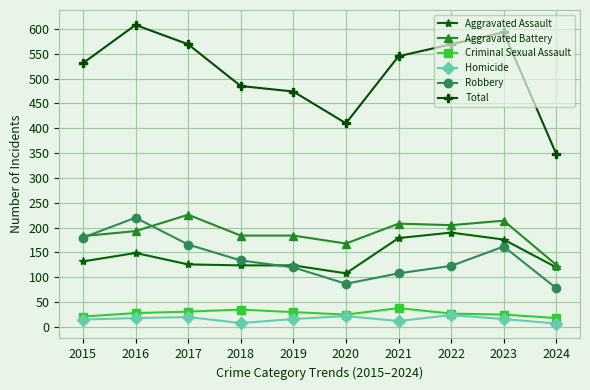

What is the value of the Robbery point at the 9th from the left?

162